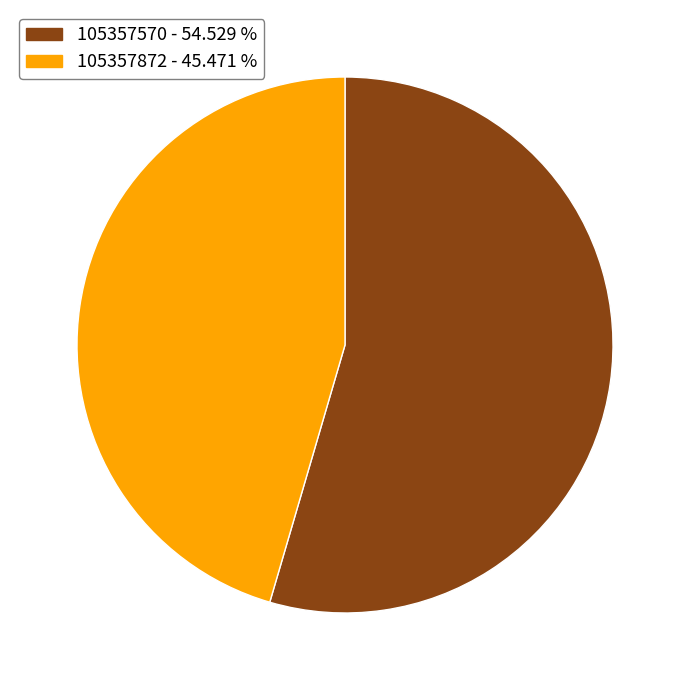

Which slice represents more than half of the pie?

105357570